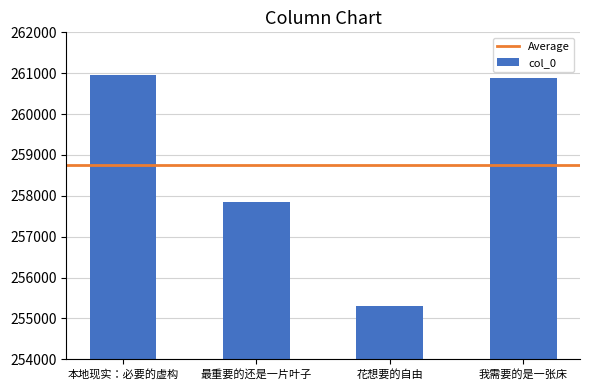

What is the sum of all values?

1034995